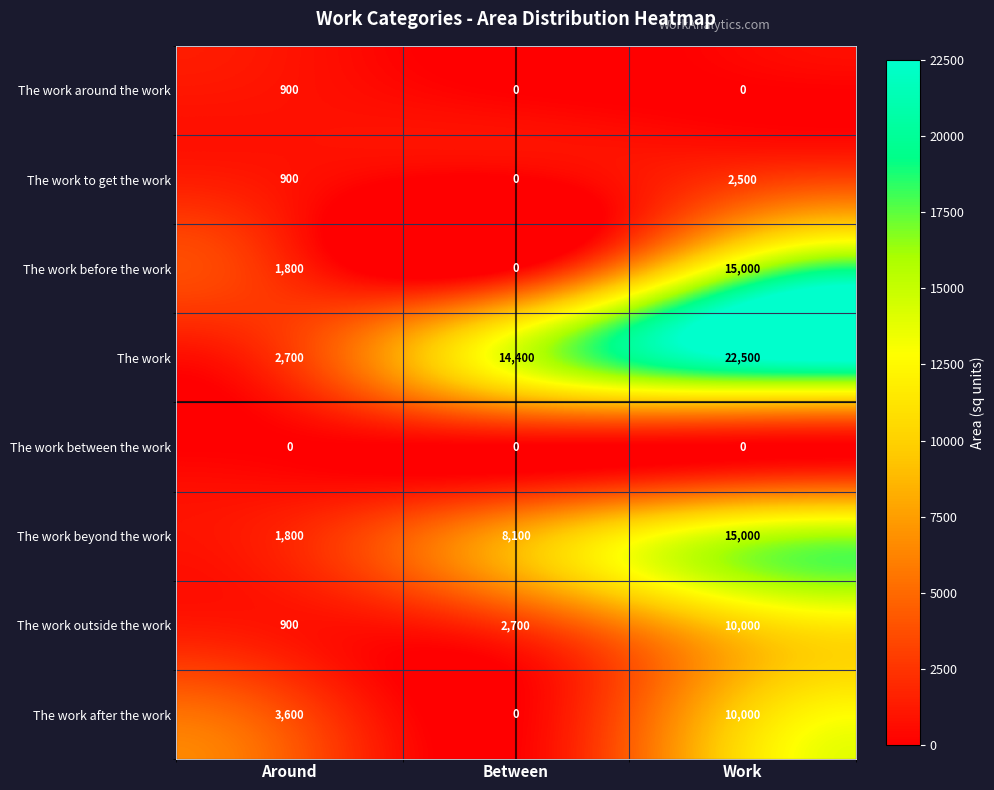

At which category is the sum across all series the highest?

Work